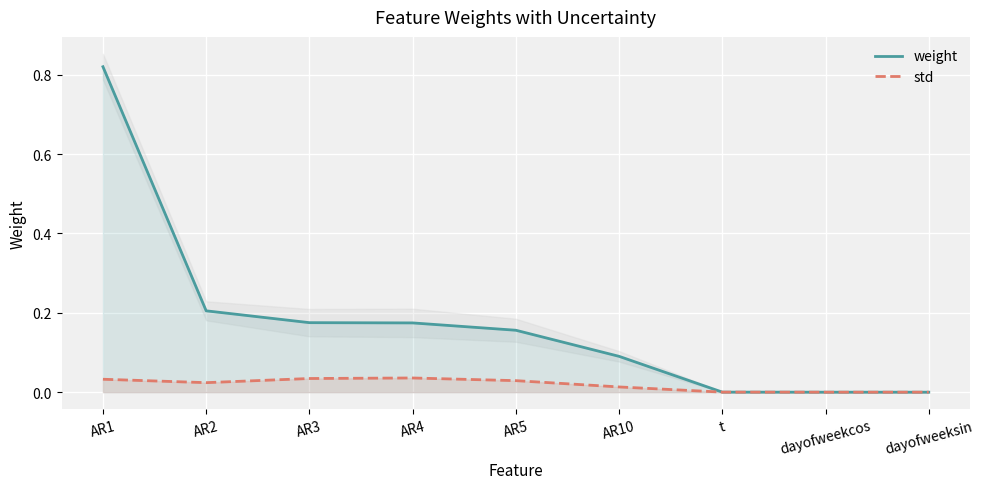

Is it true that weight equals 0.0 at t?

True